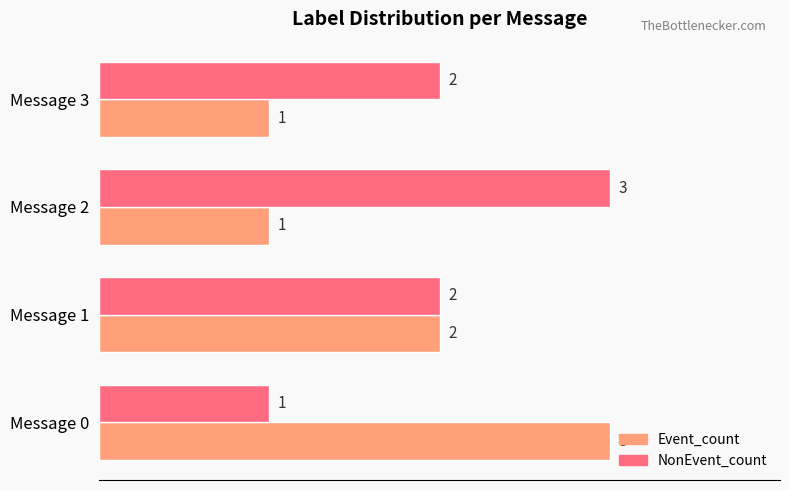

At Message 3, list the series in order from smallest to largest.

Event_count, NonEvent_count